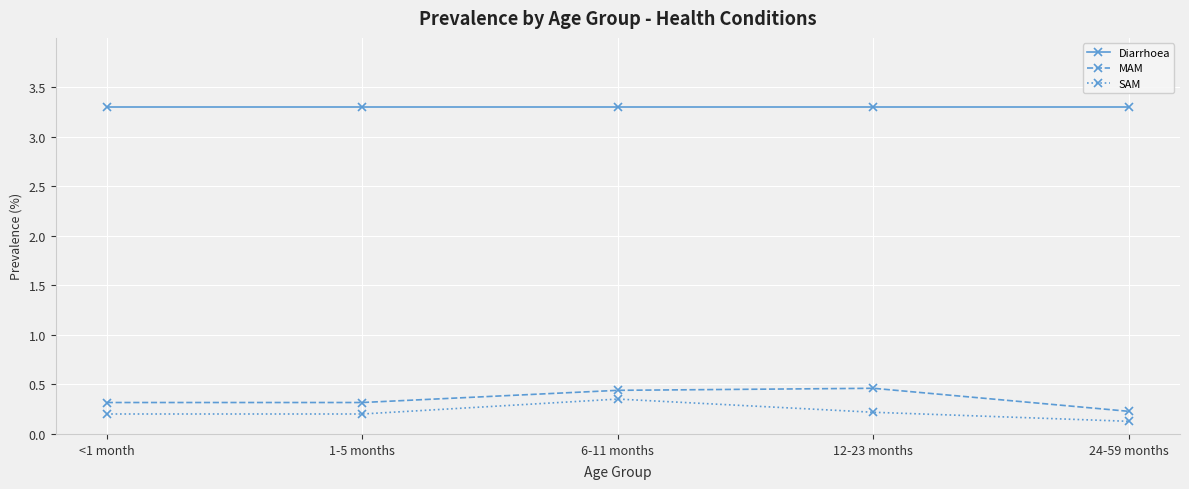

What is the label of the 5th point from the left?

24-59 months